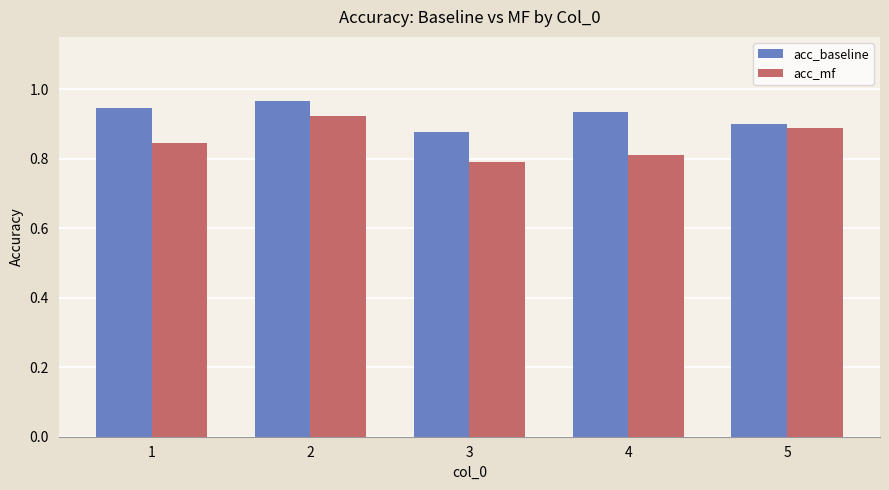

At how many categories does at least one series exceed 0?

5